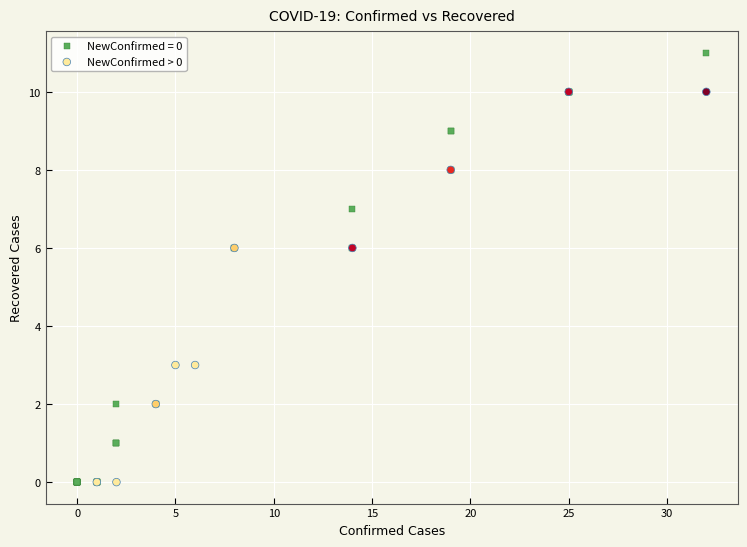

Which series has the largest Y range (max minus min)?

NewConfirmed = 0